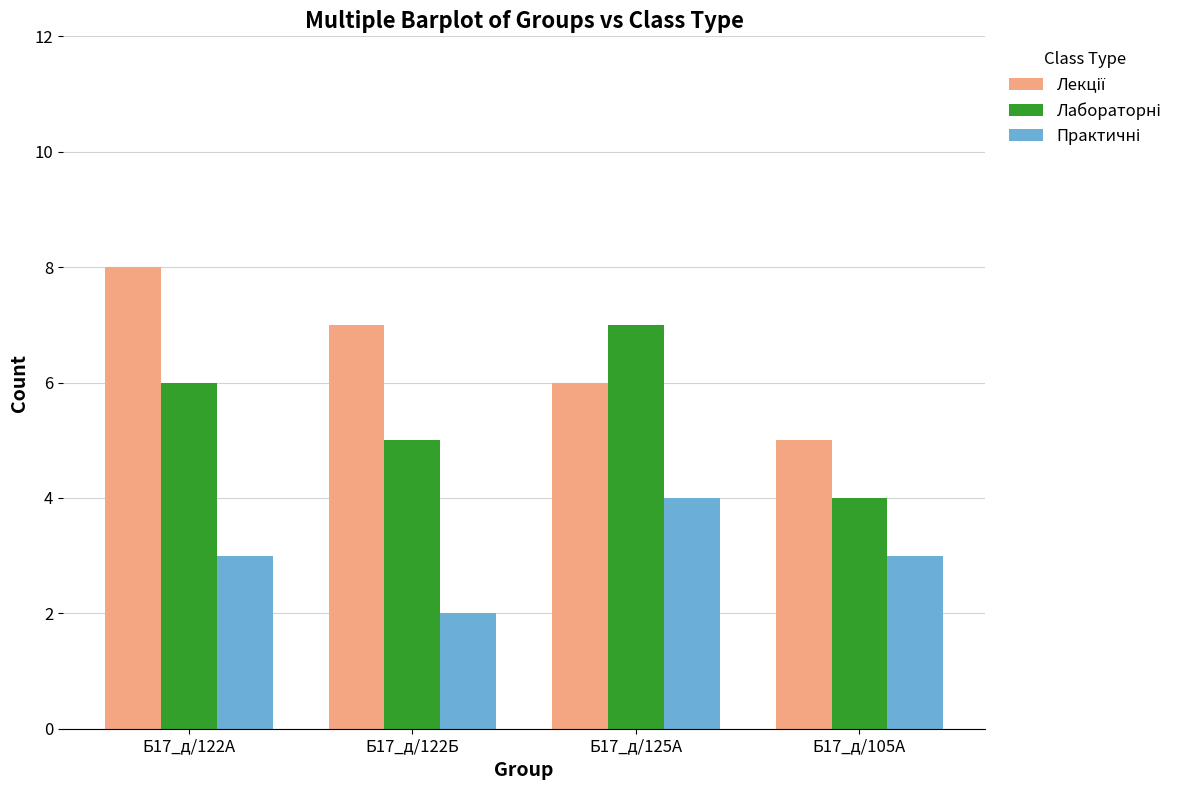

How many bars are there in each group?

3